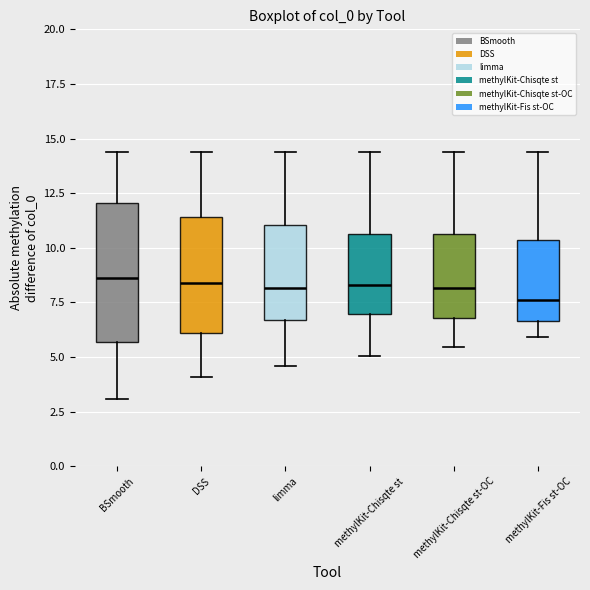

Comparing the boxes themselves (not the whiskers), which one is the tallest?

BSmooth